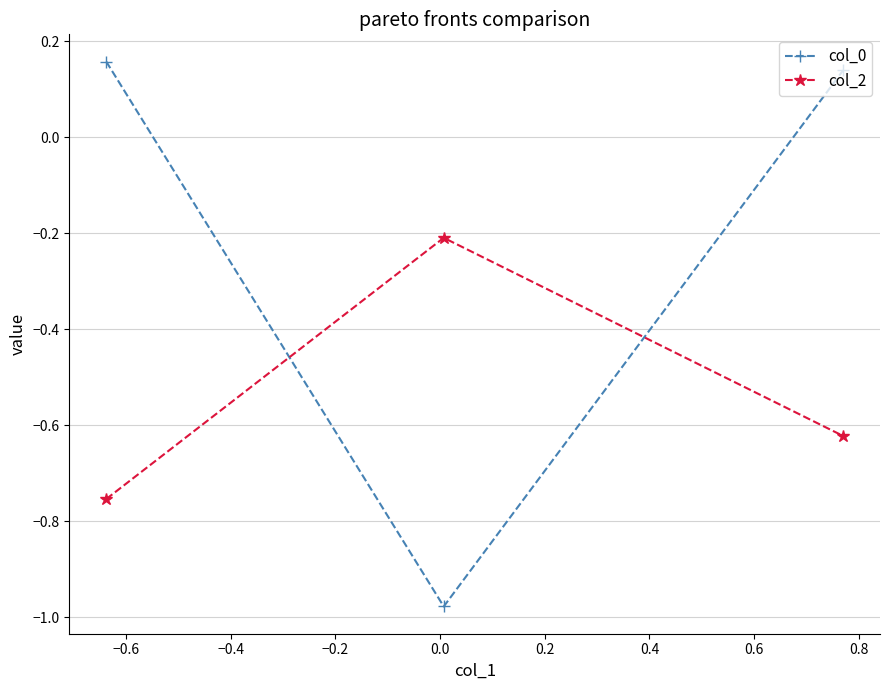

What is the difference between the second highest and minimum values in the col_0 series?

1.1